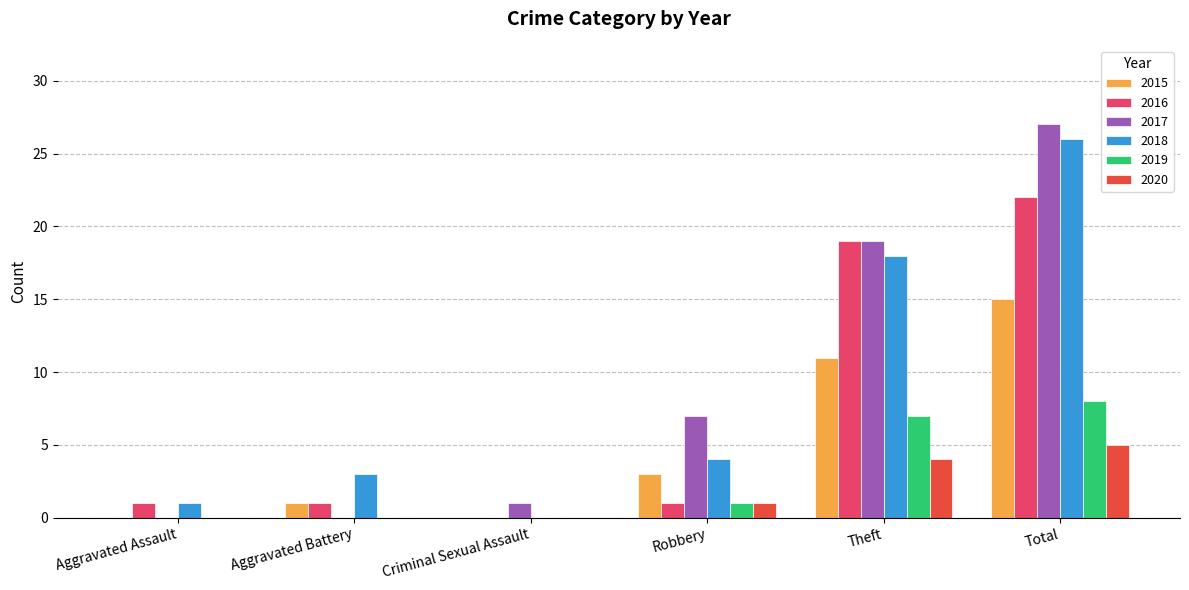

Which category has the highest value across all series?

Total